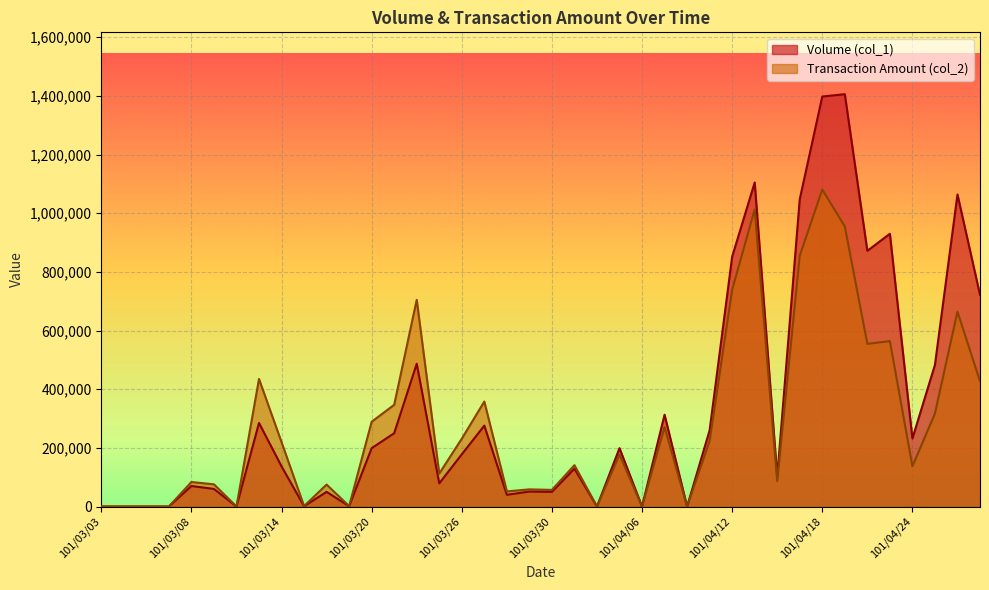

How many data points in Transaction Amount (col_2) are less than 177110?

20